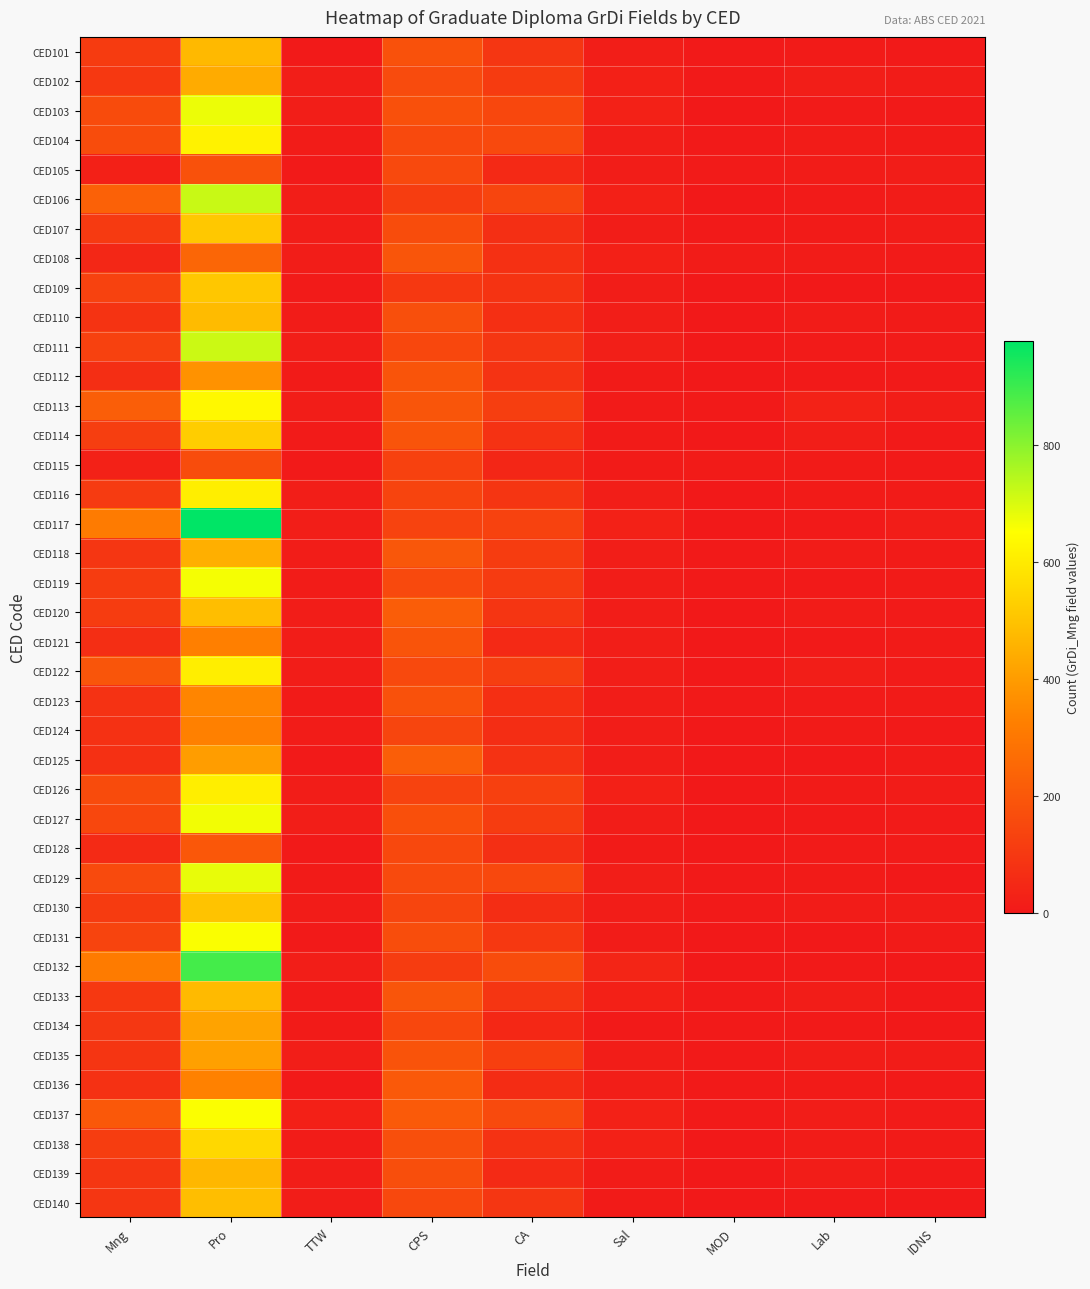

Which series has the largest total across all categories?

CED117